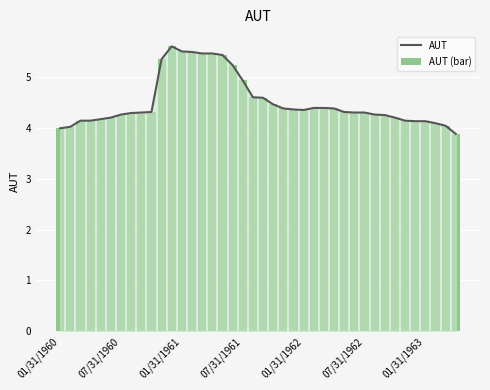

What is the lowest value of the AUT series?

3.9